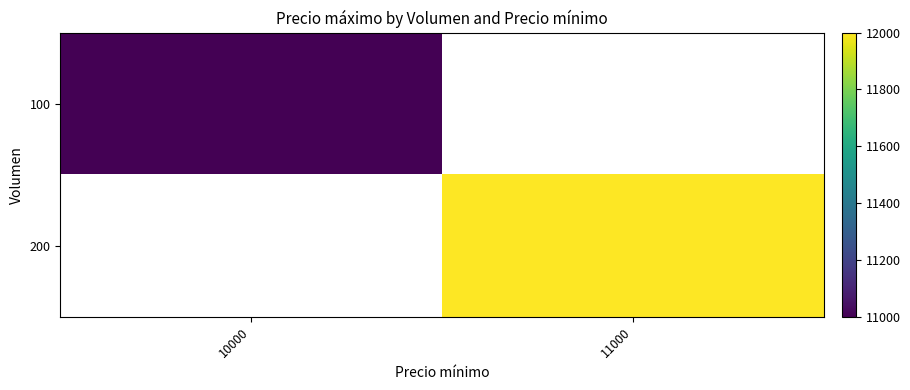

At how many categories does at least one series exceed 11654?

1